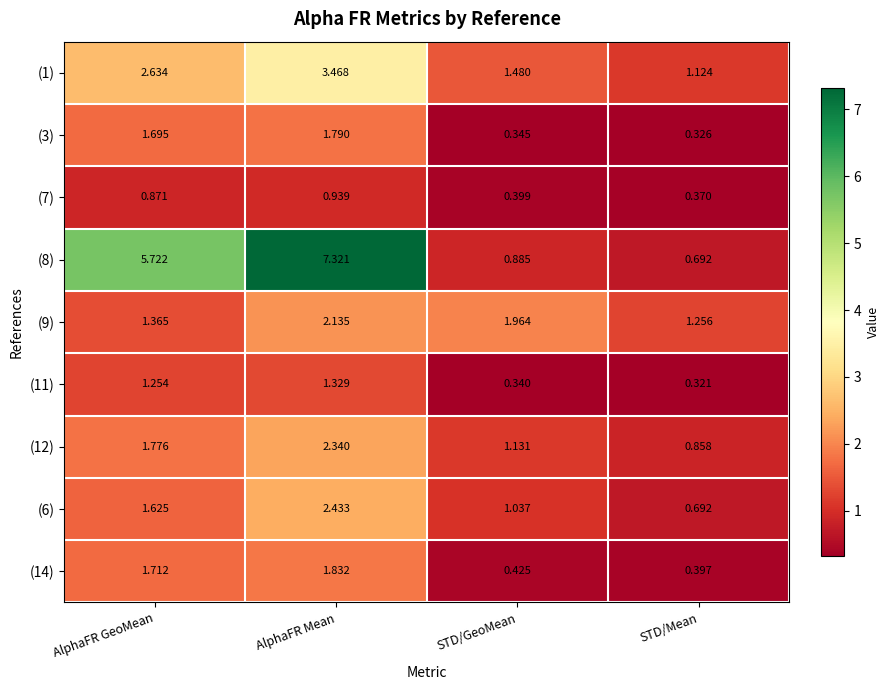

List the labels in order of (11) value, smallest first.

STD/Mean, STD/GeoMean, AlphaFR GeoMean, AlphaFR Mean